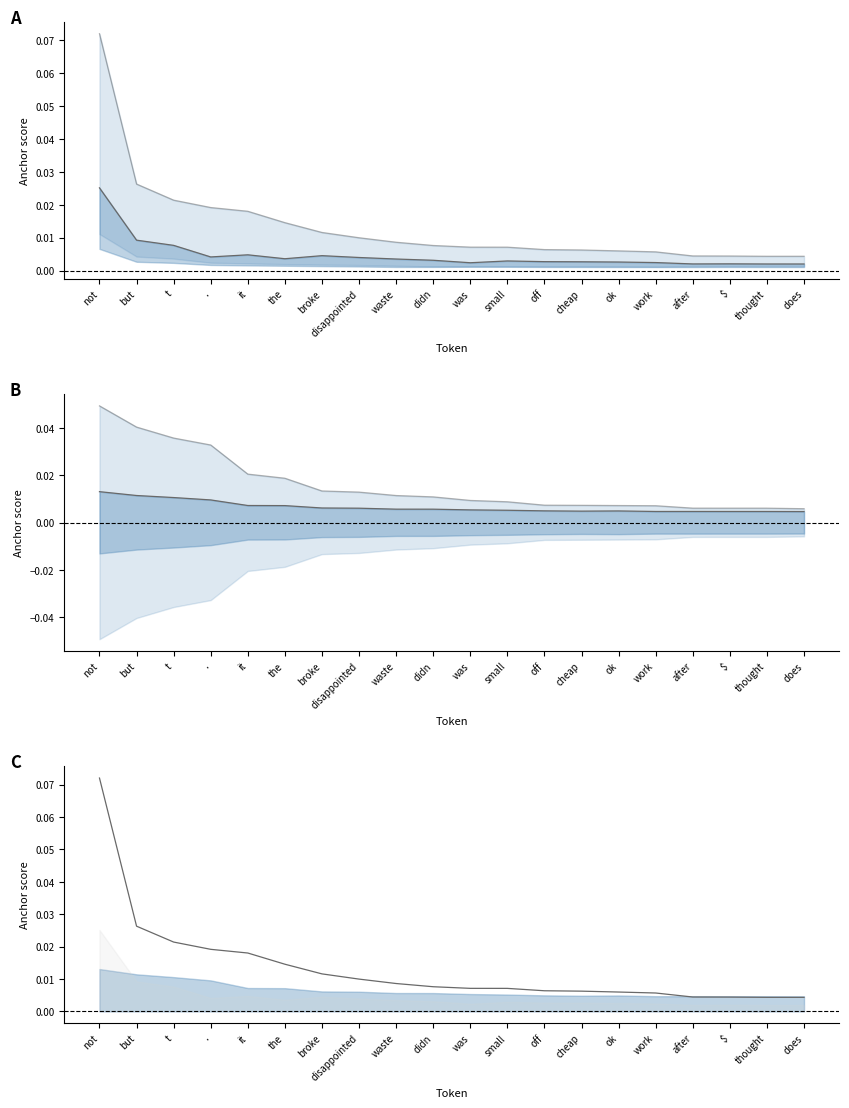

What is the label of the 19th point from the left?

thought